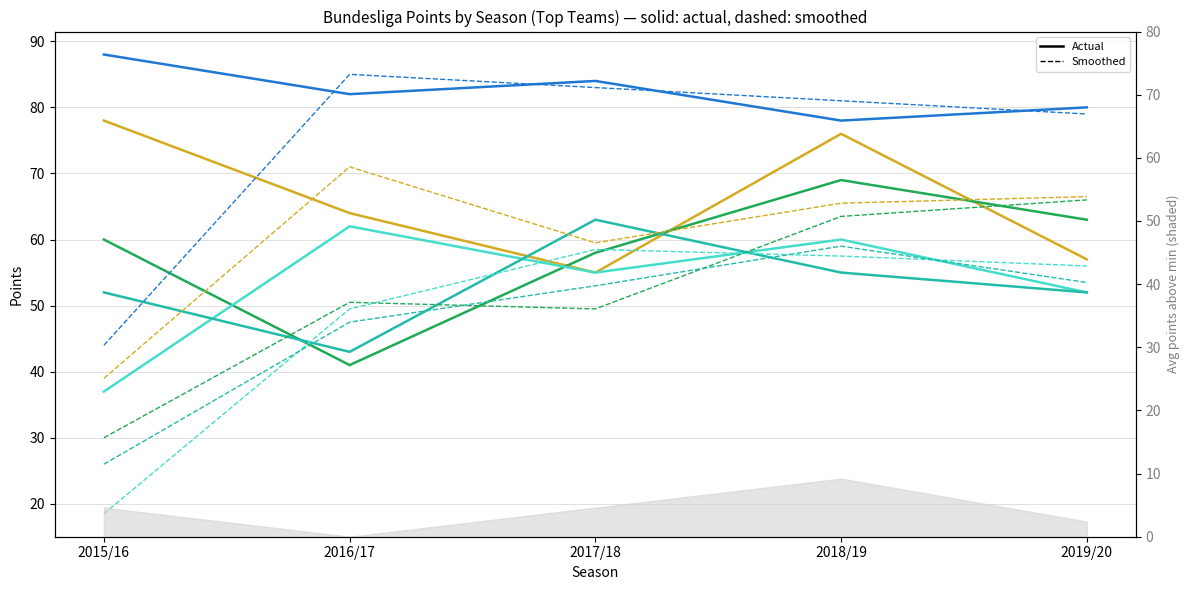

Reading right to left, transcribe all the data shown in this chart.

Bayern Munich: 80	78	84	82	88
Borussia Dortmund: 57	76	55	64	78
Bayer Leverkusen: 63	69	58	41	60
TSG 1899 Hoffenheim: 52	60	55	62	37
FC Schalke 04: 52	55	63	43	52